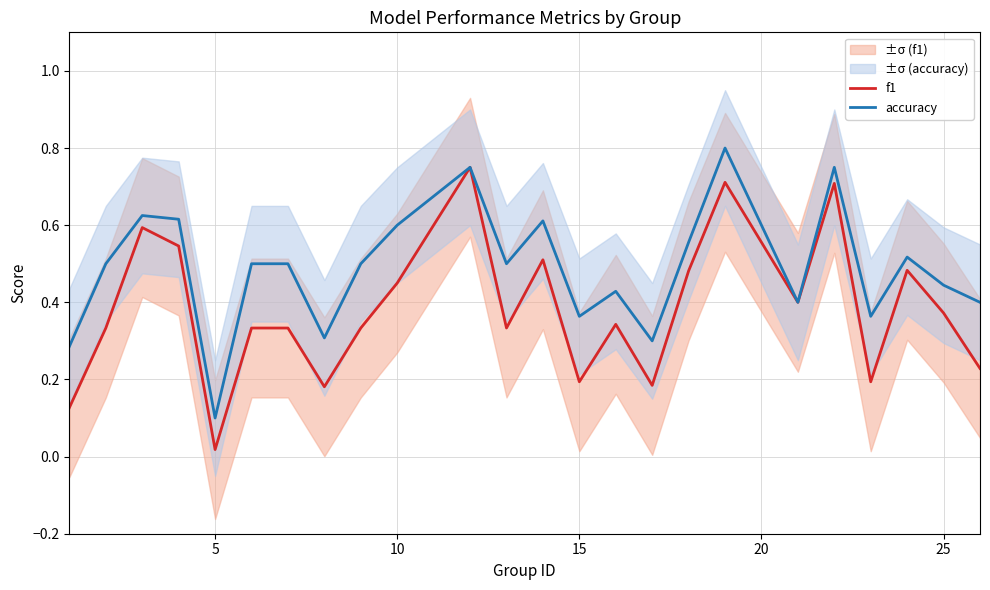

True or false: accuracy and f1 cross at least once.

False